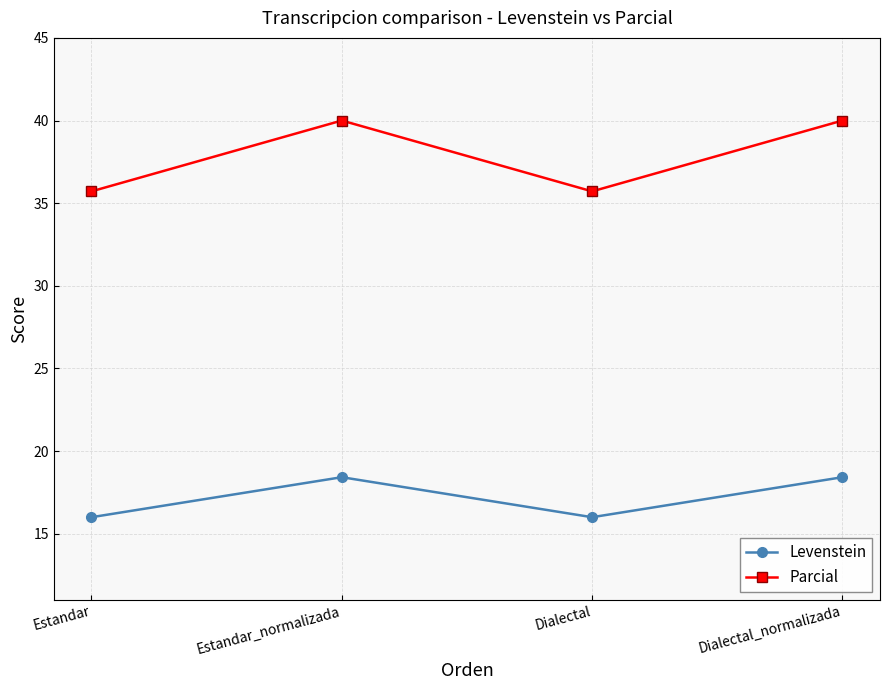

True or false: Levenstein has more than 1 points higher than both neighbors.

False